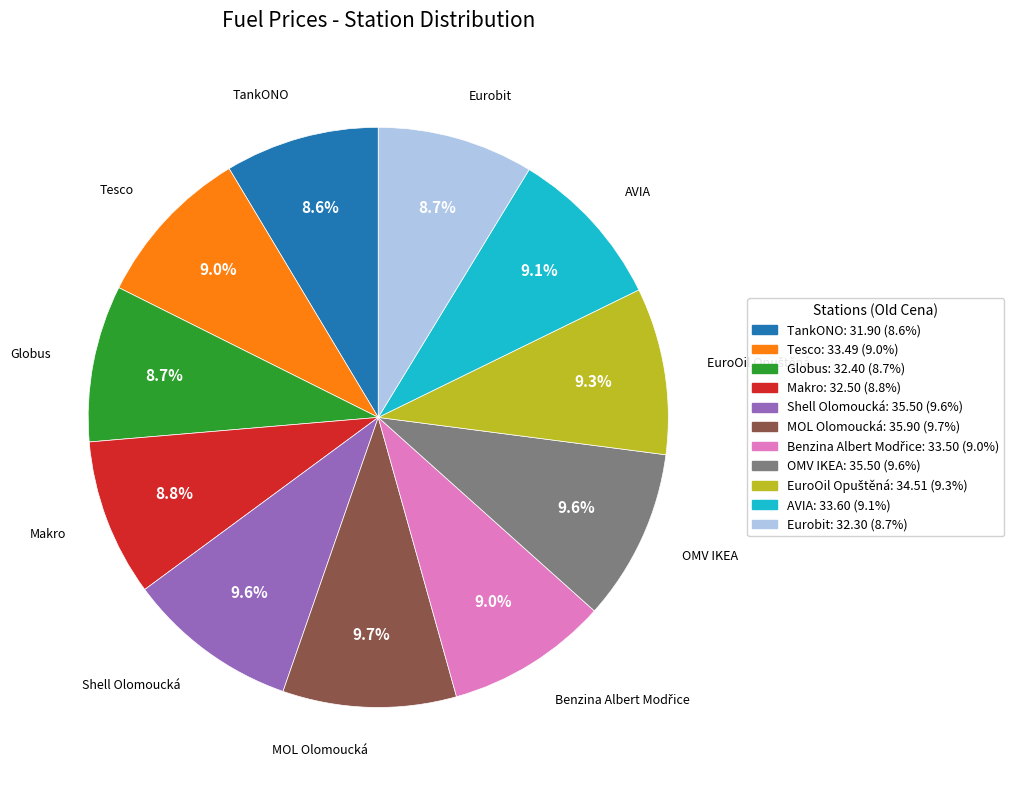

What is the ratio of the value at Globus to the value at TankONO?

1.0